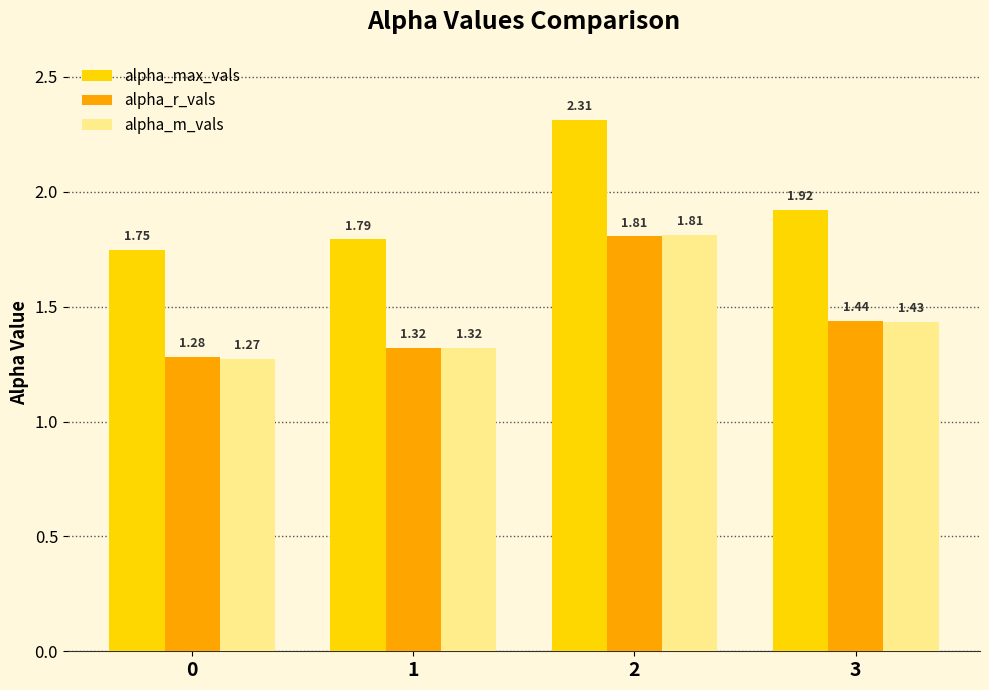

What is the sum of all alpha_r_vals values?

5.8